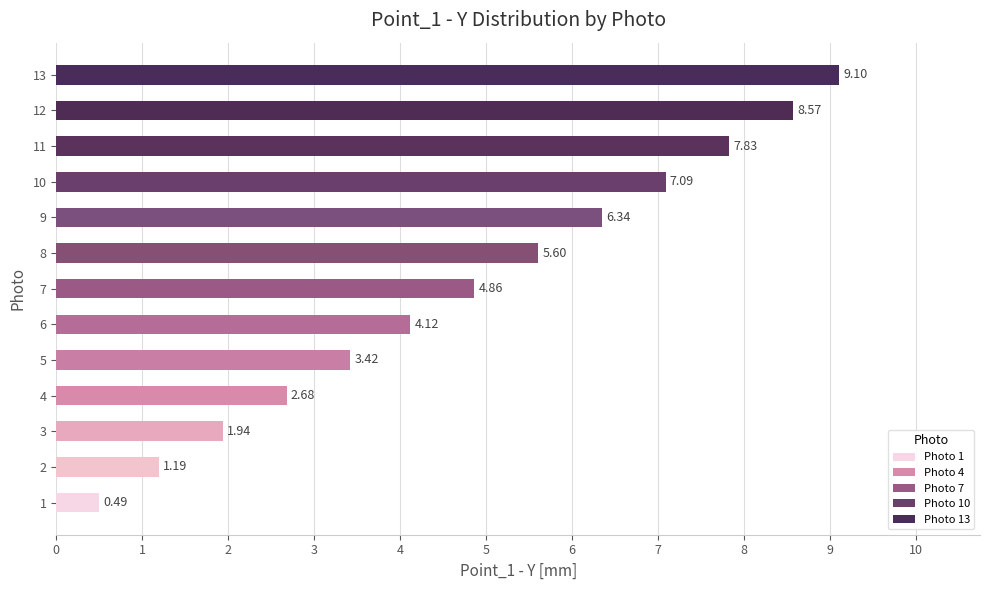

Which category has the highest value across all series?

13